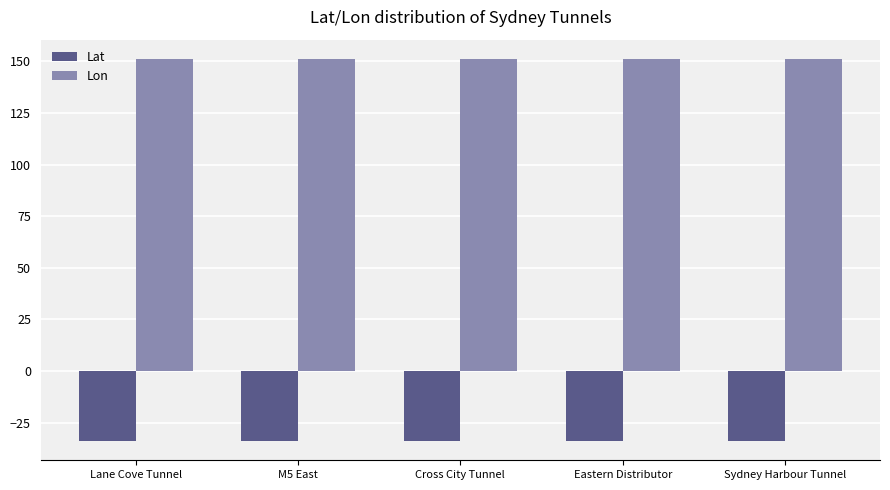

What is the total value across all series at Eastern Distributor?

117.3